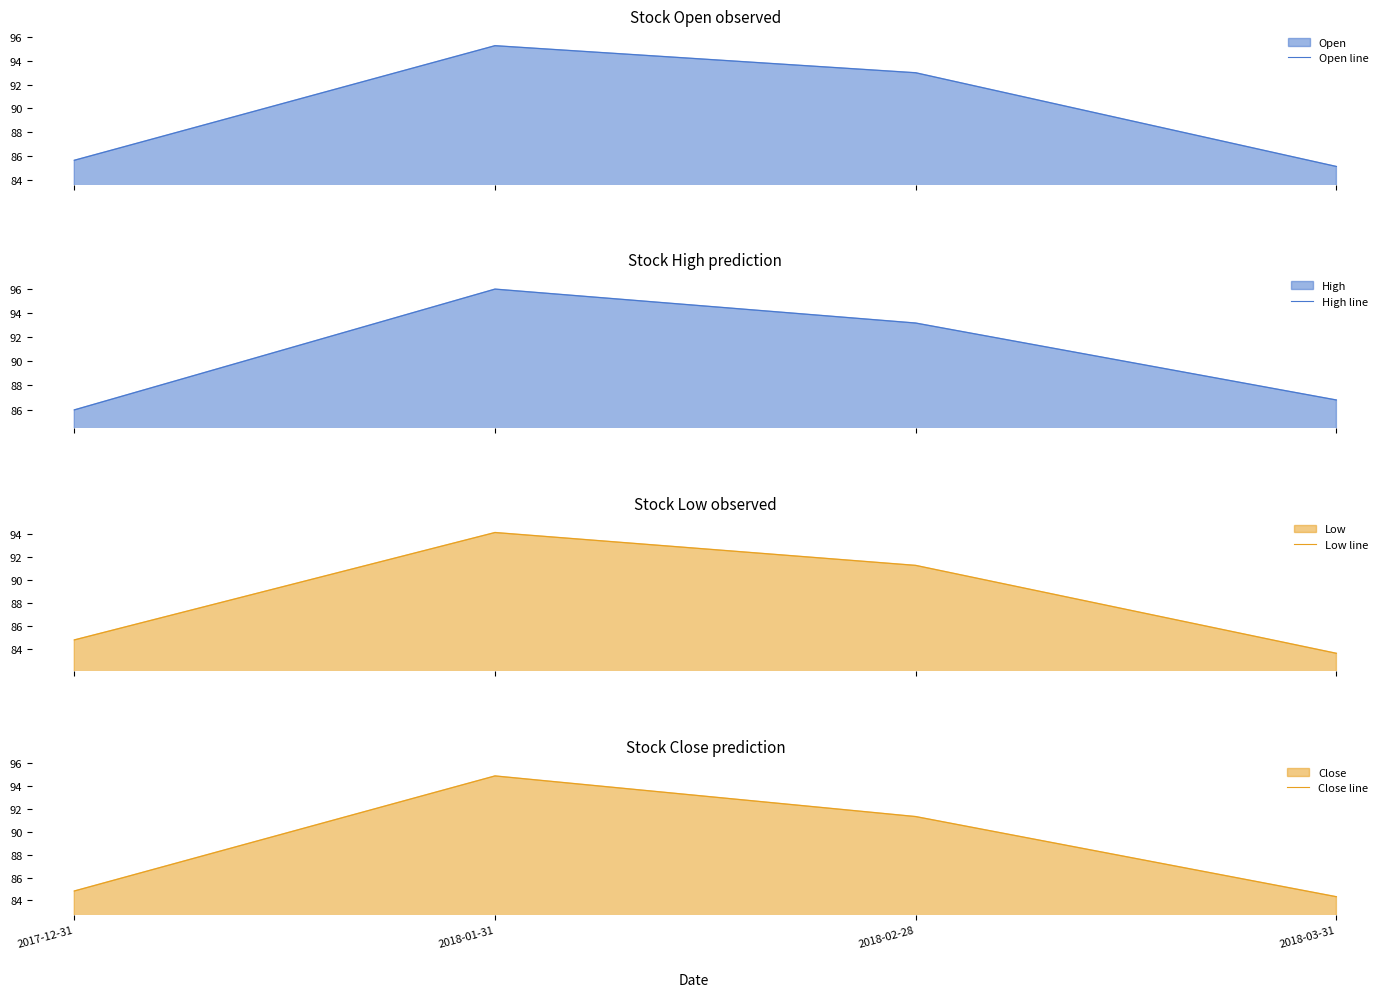

At which category is the sum across all series the highest?

2018-01-31